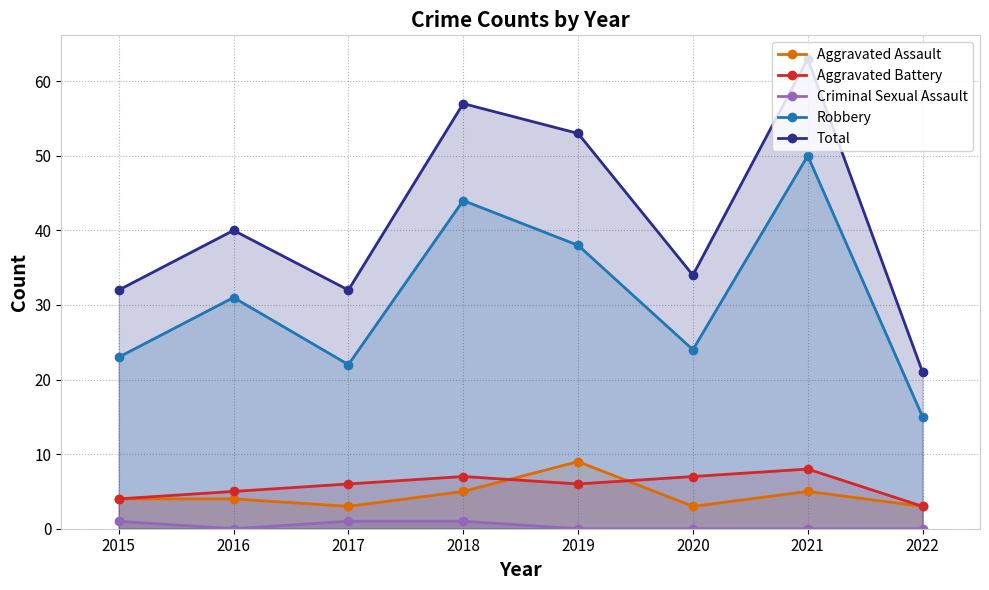

Is it true that Robbery equals 8 at 2016?

False